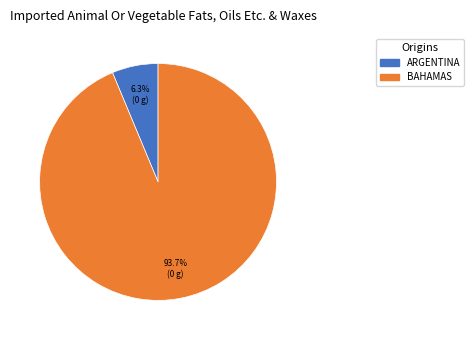

Between BAHAMAS and ARGENTINA, which is larger?

BAHAMAS